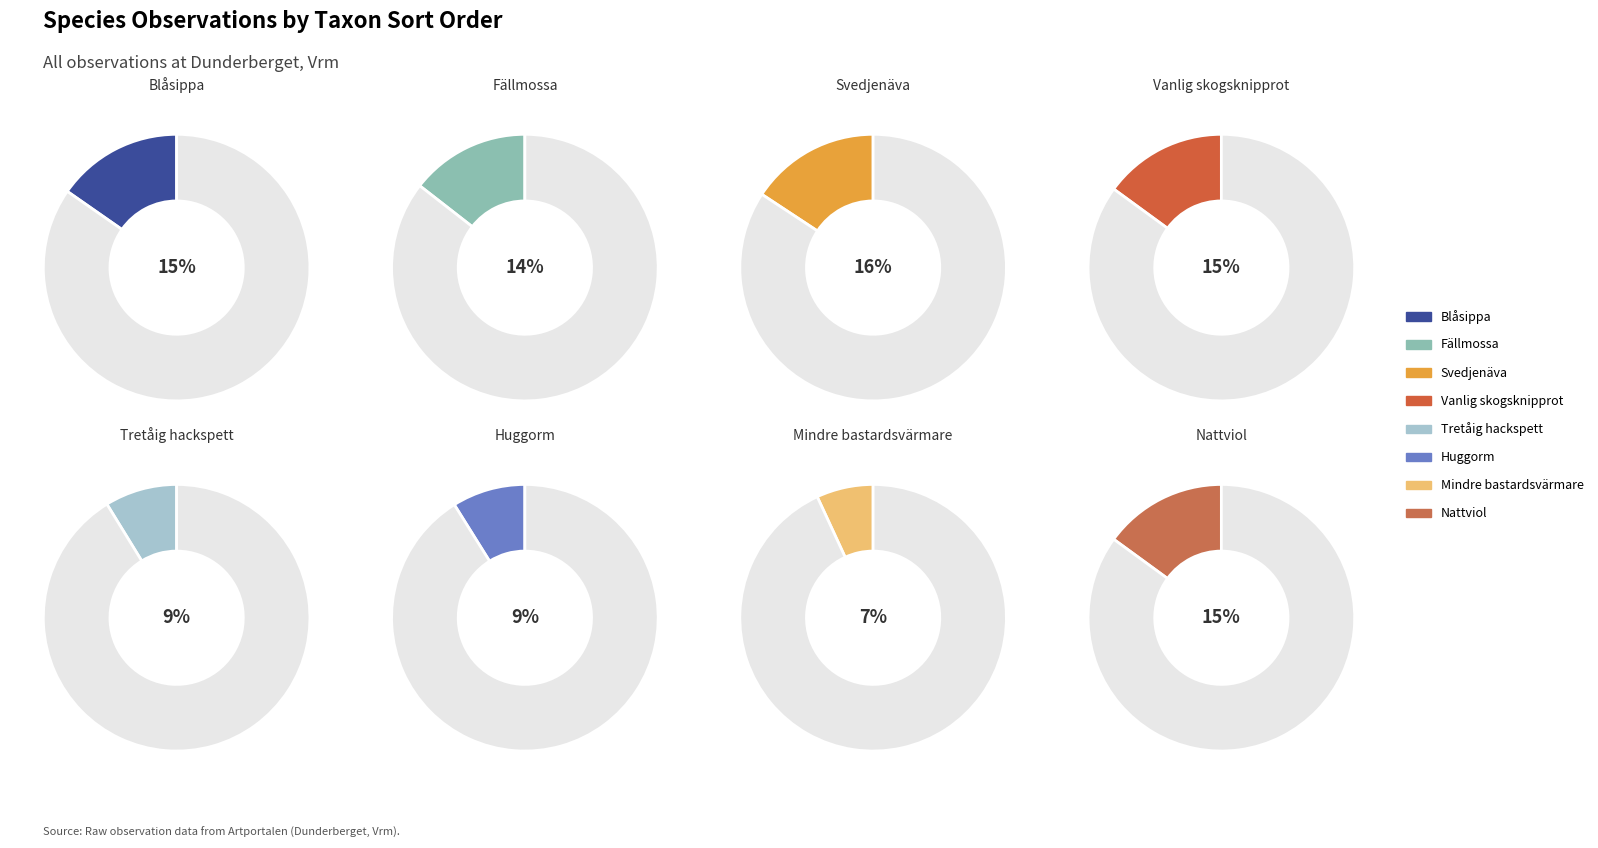

Which has a higher value, Blåsippa or Vanlig skogsknipprot?

Blåsippa